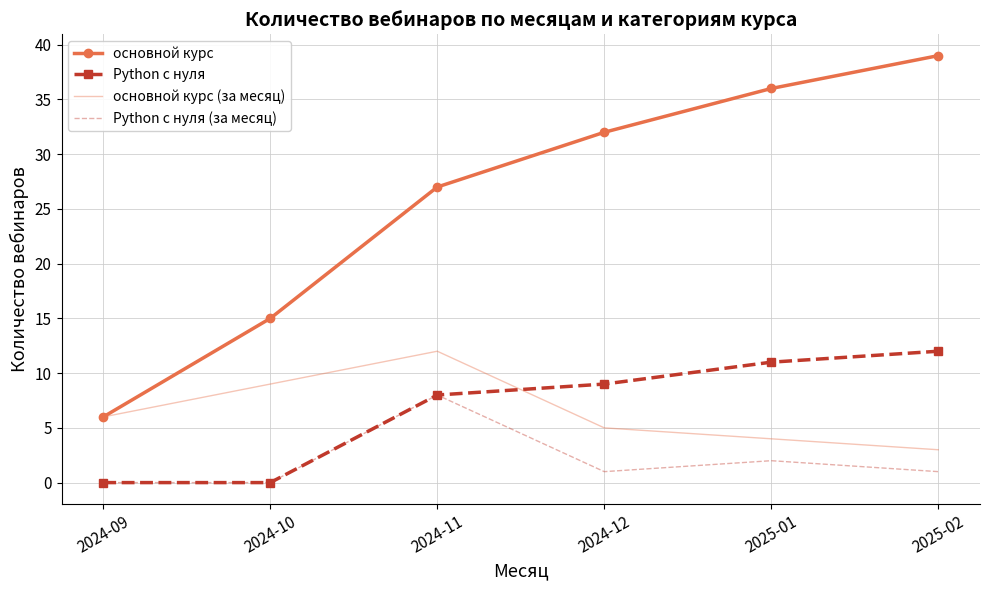

What is the total value across all series at 2024-10?

24